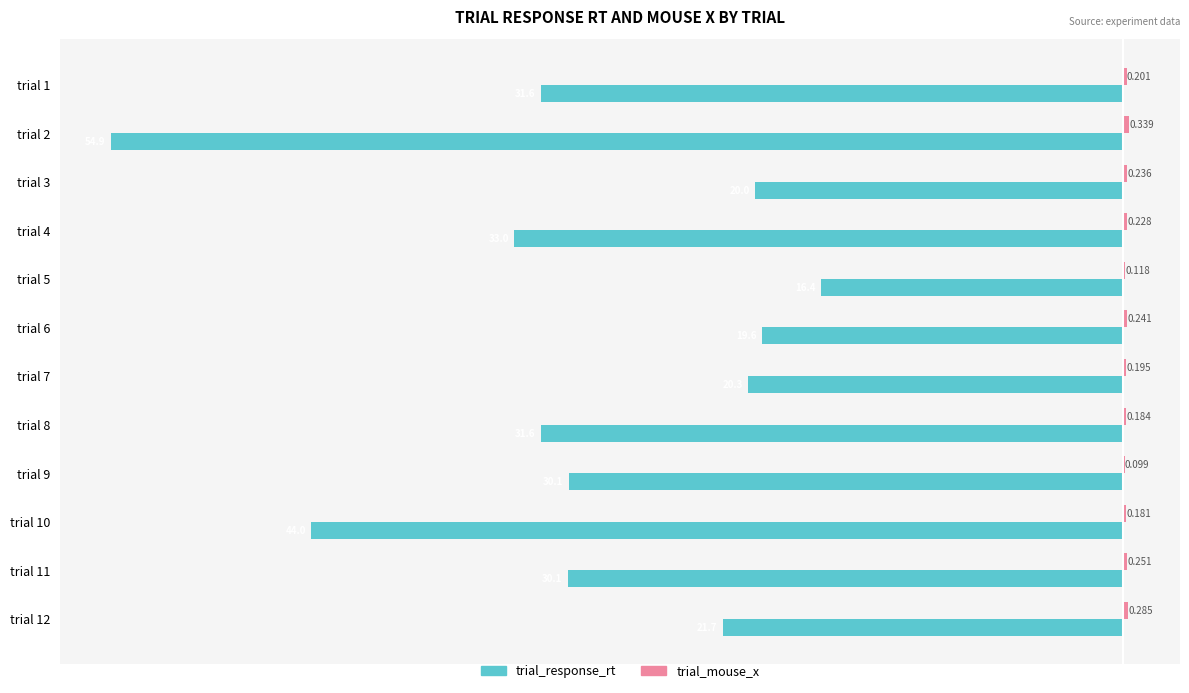

Between trial 1 and trial 7, which series saw the biggest shift?

trial_response_rt